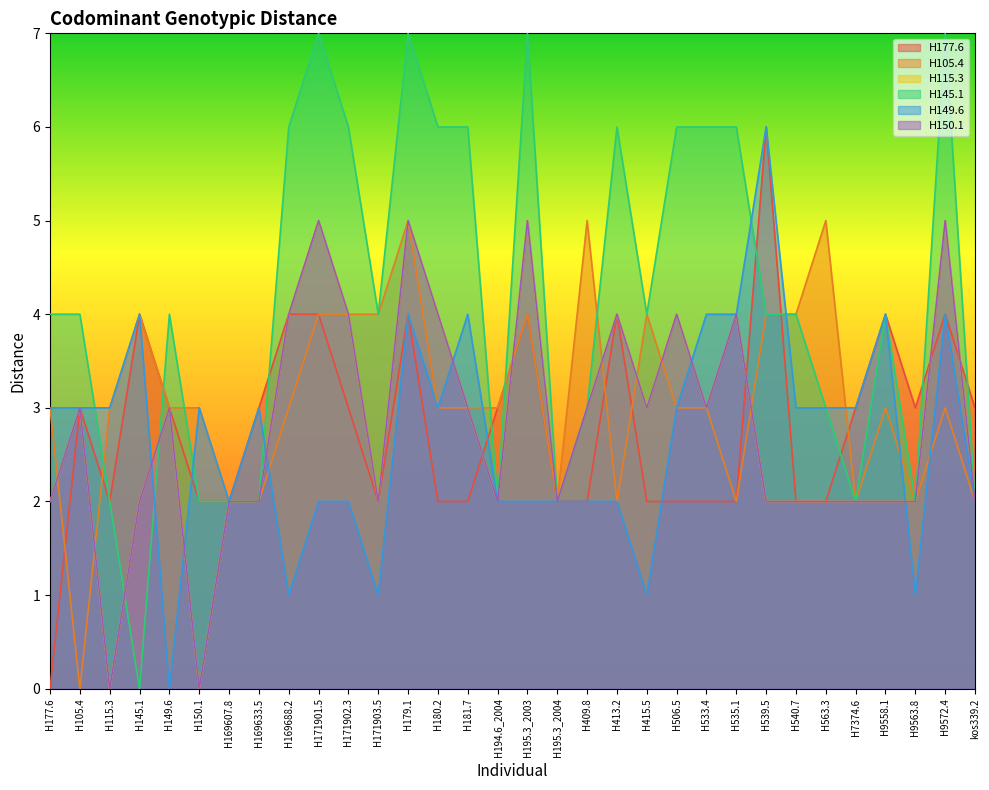

Rank the categories by H177.6 value from lowest to highest.

H177.6, H115.3, H150.1, H169607.8, H171903.5, H180.2, H181.7, H195.3_2004, H409.8, H415.5, H506.5, H533.4, H535.1, H540.7, H563.3, H105.4, H149.6, H169633.5, H171902.3, H194.6_2004, H7374.6, H9563.8, kos339.2, H145.1, H169688.2, H171901.5, H179.1, H195.3_2003, H413.2, H9558.1, H9572.4, H539.5